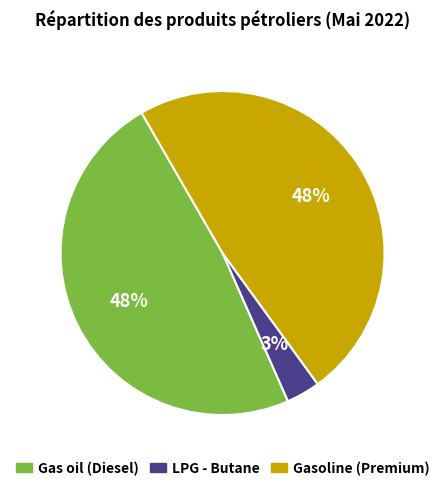

Is there a majority slice in this chart?

No